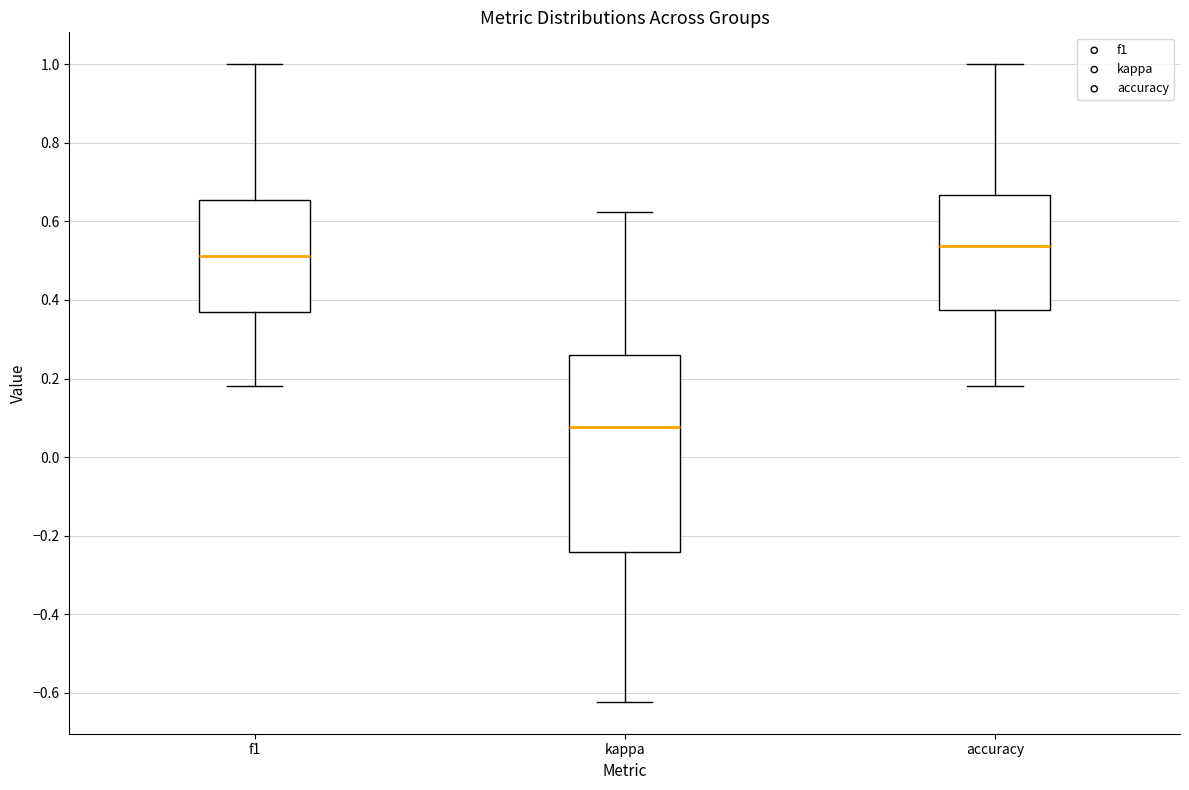

Where does the median line of the box for kappa sit on the y-axis? The values are not printed on the chart, so give them approximately, as read against the axis.

0.08